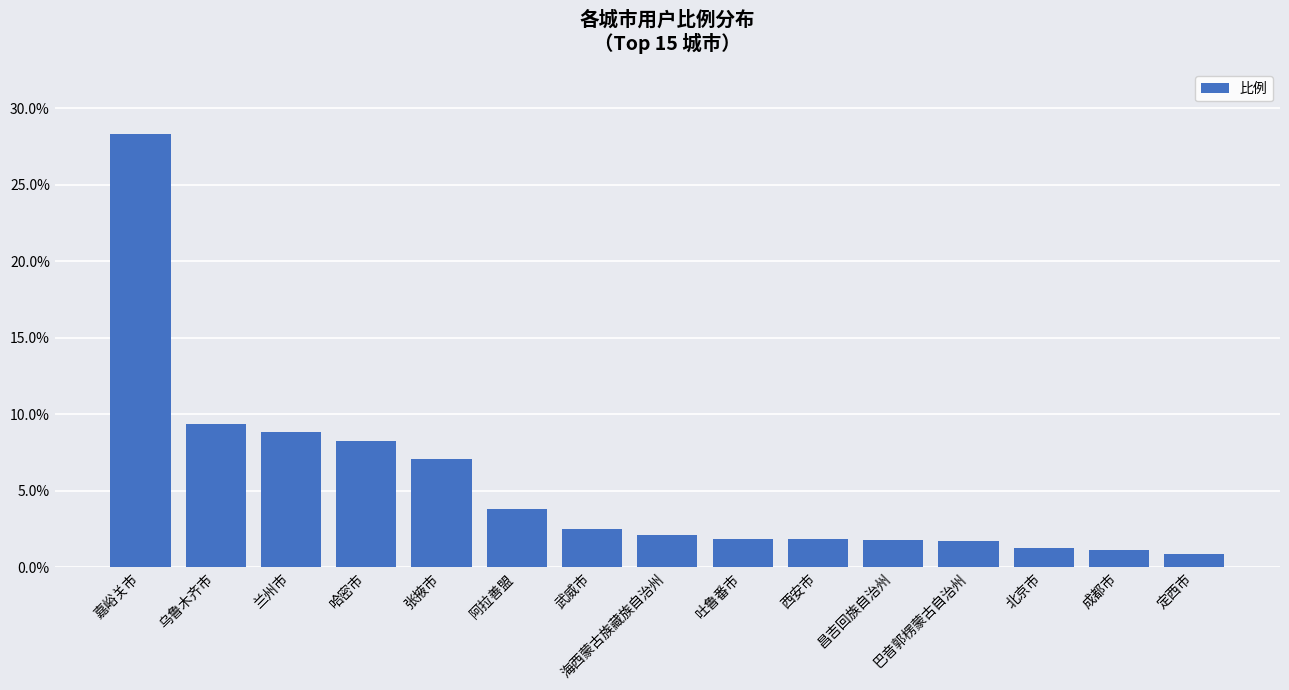

True or false: the data shows 1.8 at 吐鲁番市.

True